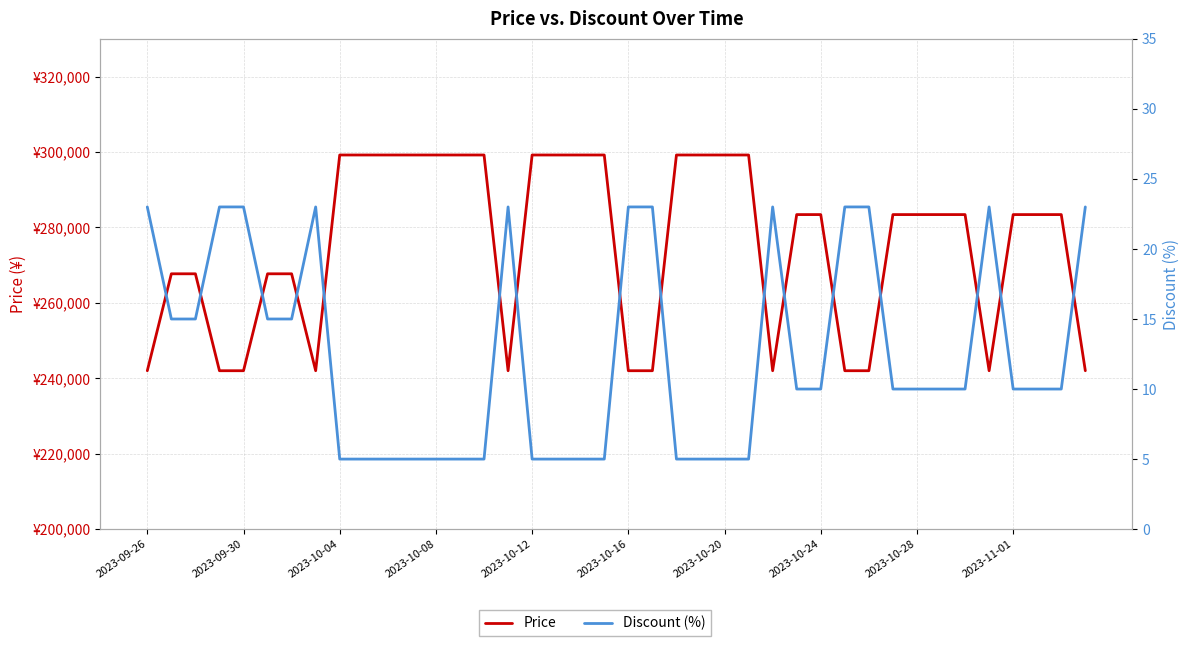

What is the difference between the second highest and minimum values in the Price series?

57200